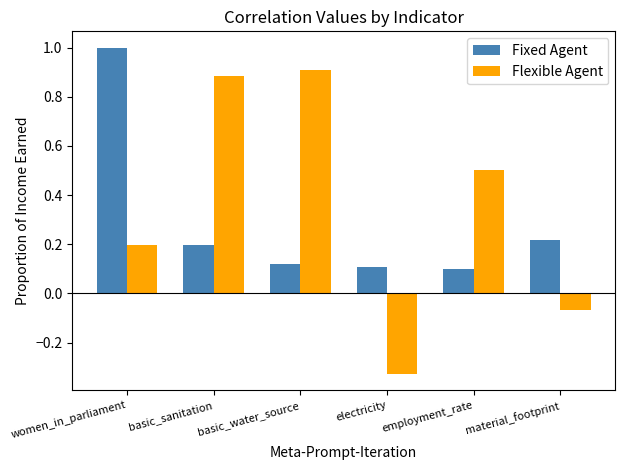

What is the greatest value displayed?

1.0